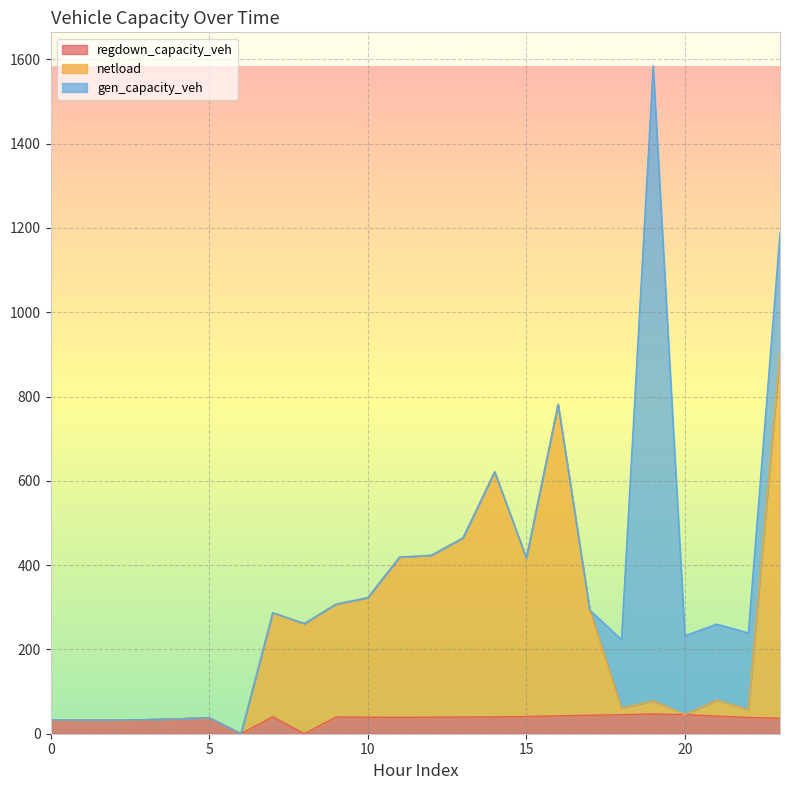

The netload series shows 77.7 at 19. True or false?

True